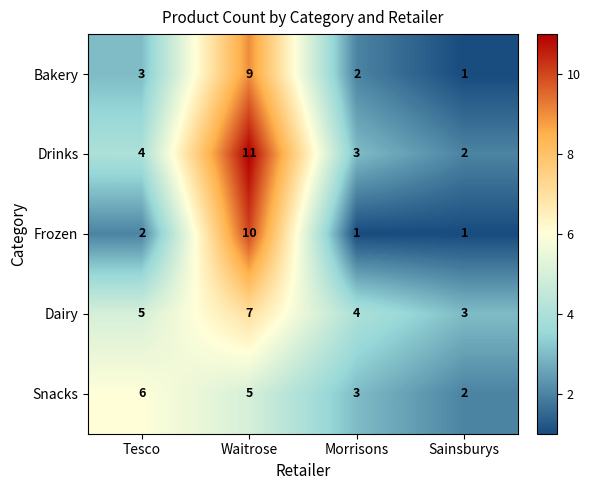

Which label corresponds to the largest value in the chart?

Waitrose